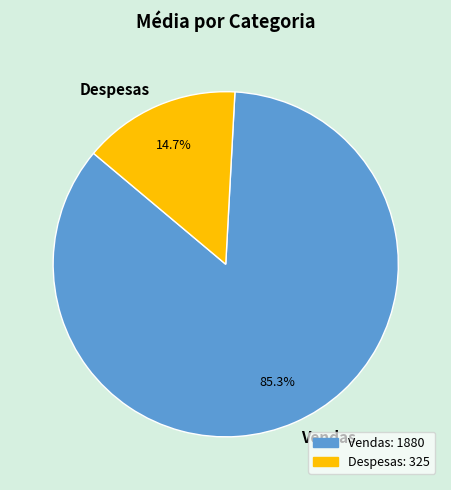

Between Vendas and Despesas, which is larger?

Vendas